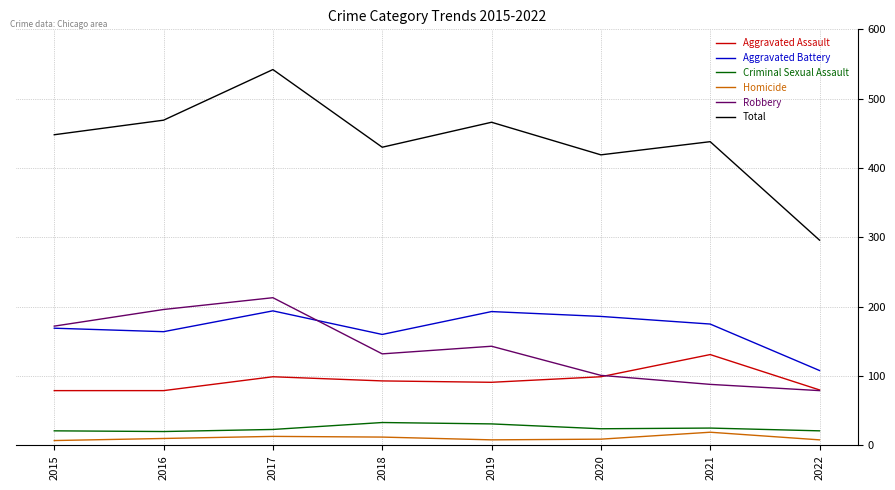

Which series has the widest spread of values?

Total